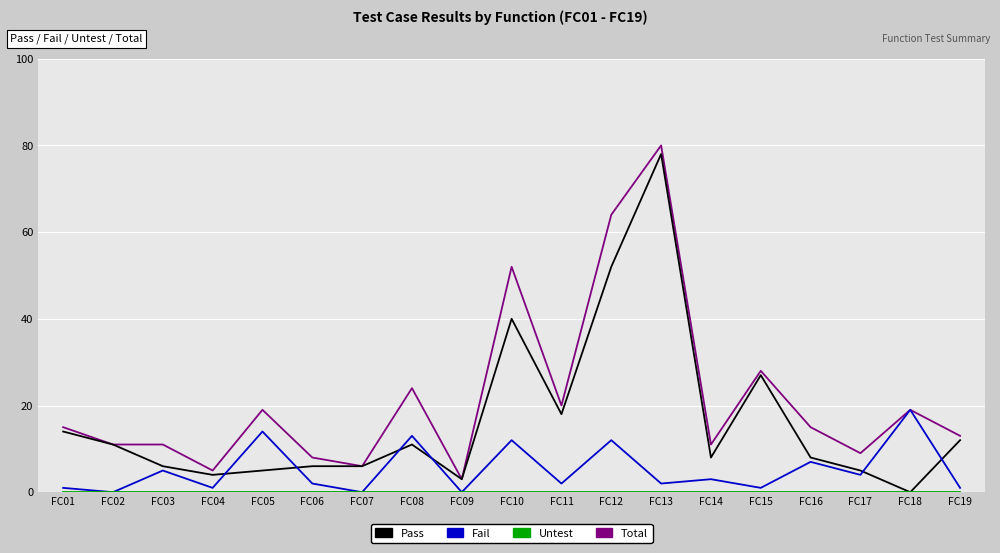

Which series has the largest total across all categories?

Total